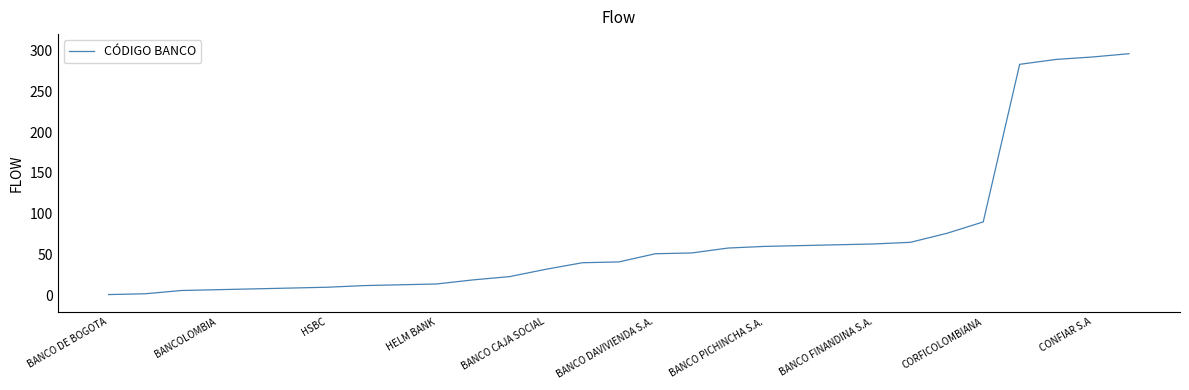

Does the chart display data point markers on the line(s)?

No